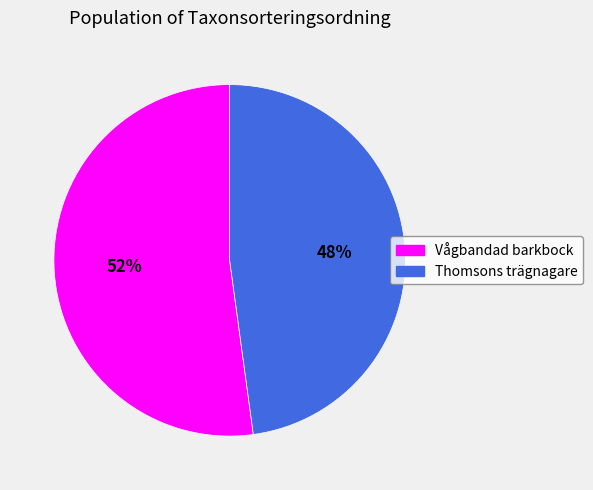

To the nearest percent, what is the difference between the largest and smallest slice percentages?

4%